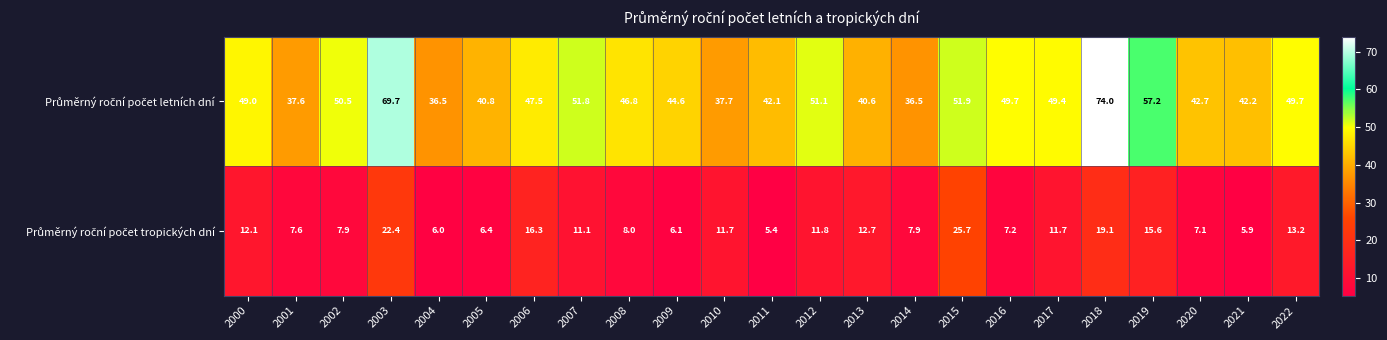

At which category is the sum across all series the highest?

2018